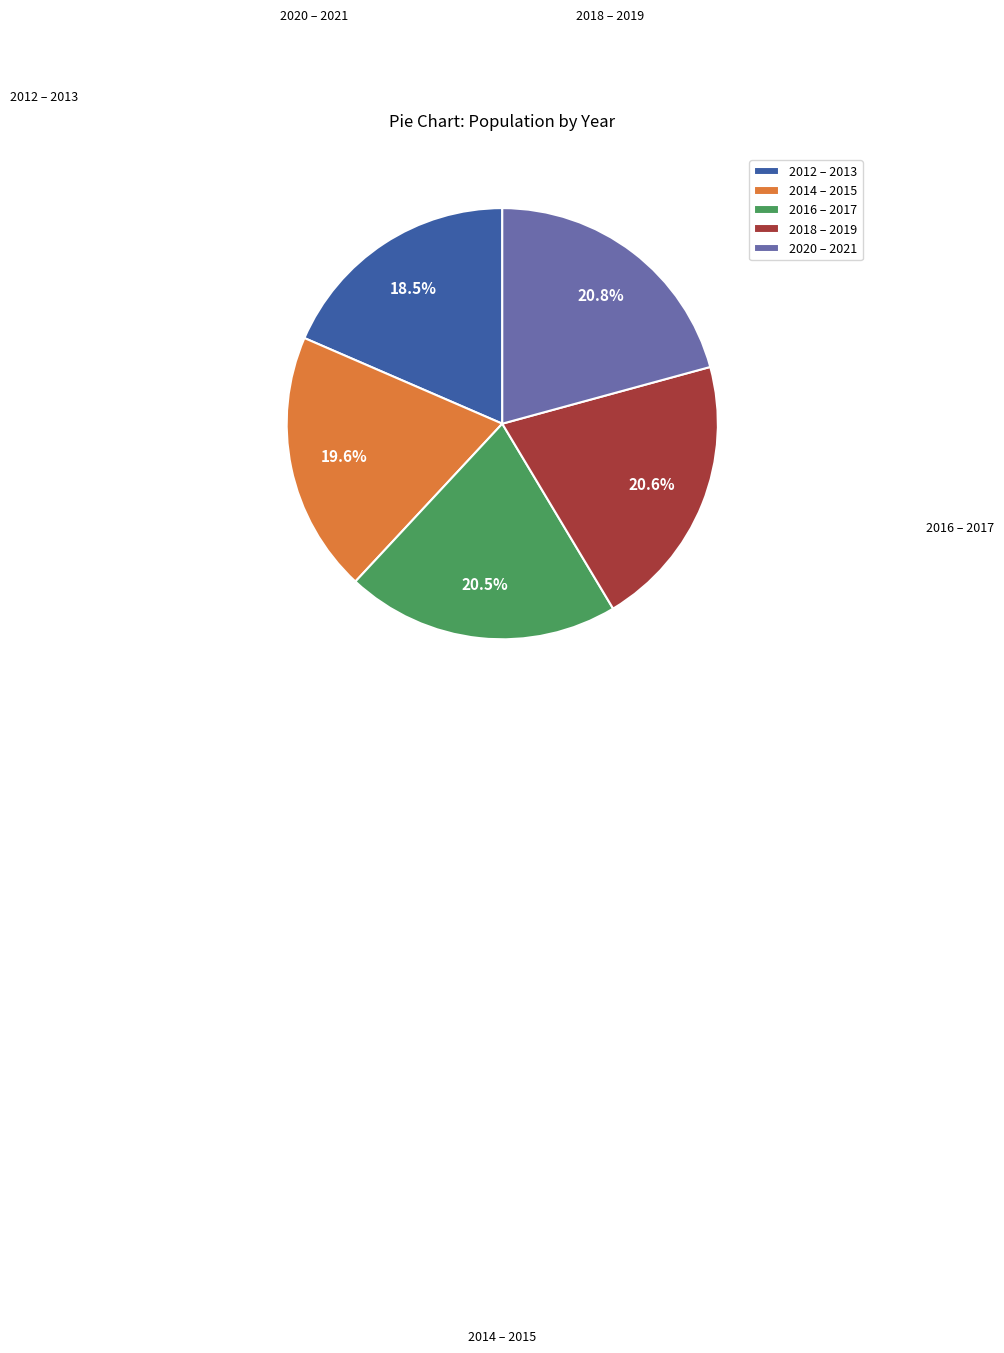

Does any single category account for the majority?

No